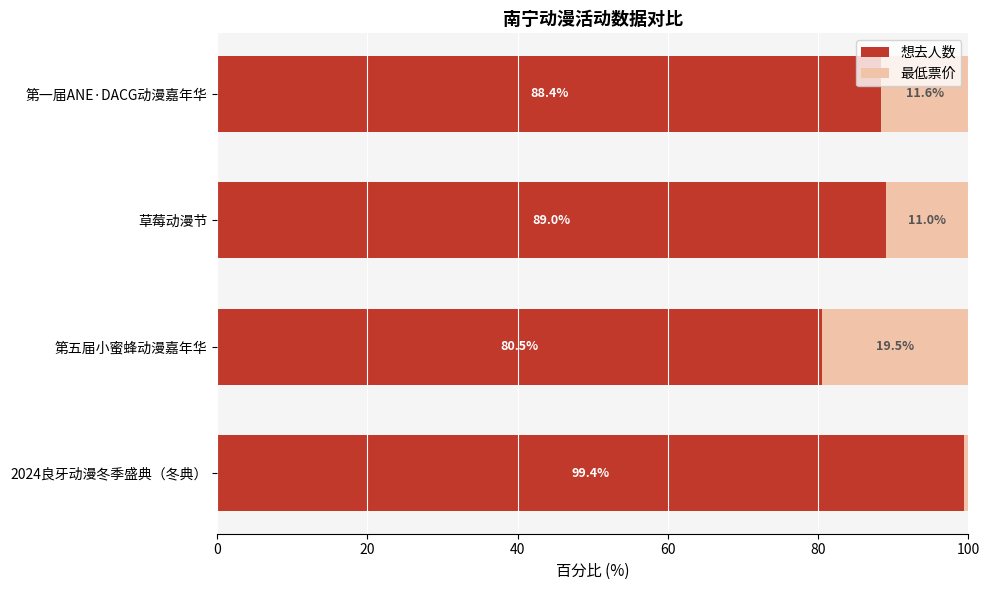

Rank the categories by 想去人数 value from highest to lowest.

2024良牙动漫冬季盛典（冬典）, 草莓动漫节, 第一届ANE·DACG动漫嘉年华, 第五届小蜜蜂动漫嘉年华